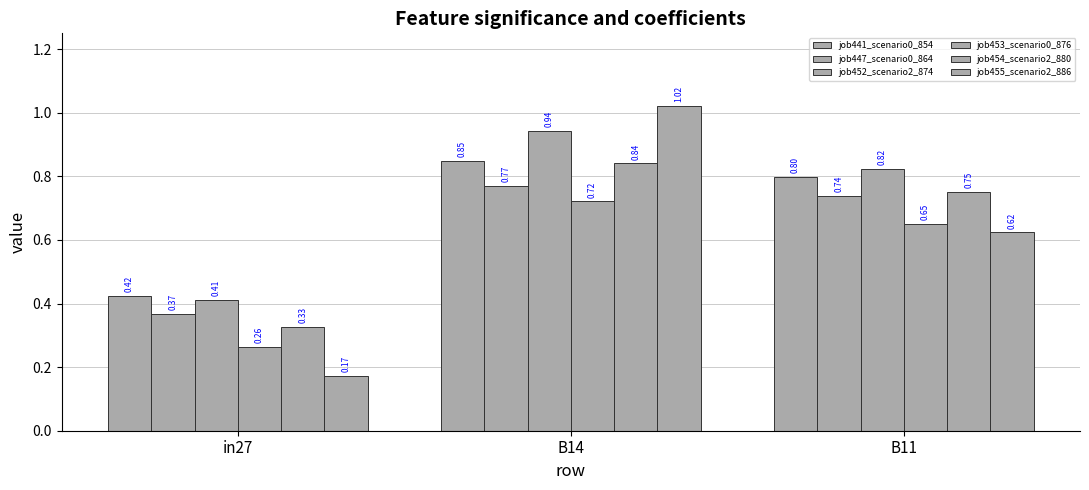

Count the number of categories in the chart.

3